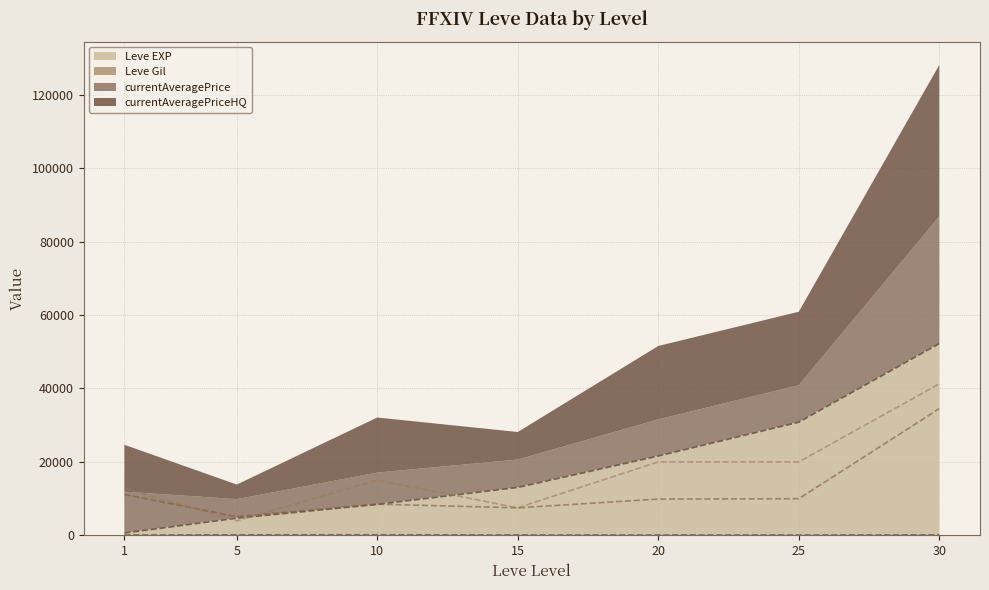

Reading left to right, transcribe all the data shown in this chart.

Leve EXP: 630	4660	8430	13040	21600	30820	52220
Leve Gil: 112	140	172	110	107	107	136
currentAveragePrice: 11151	5058	8492	7496	9874	9973	34500
currentAveragePriceHQ: 12770	3965	14999	7496	19998	20000	41250